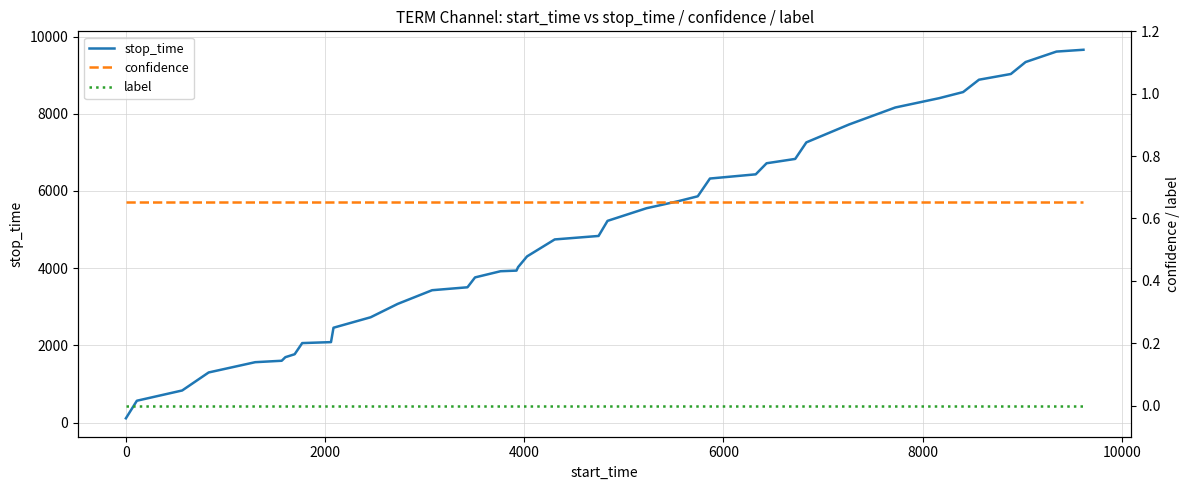

True or false: confidence and stop_time cross at least once.

False